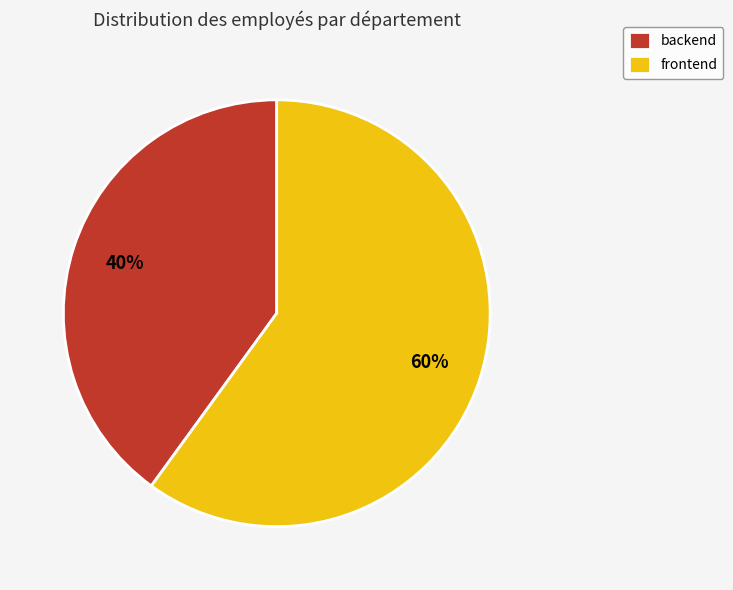

Between backend and frontend, which is larger?

frontend